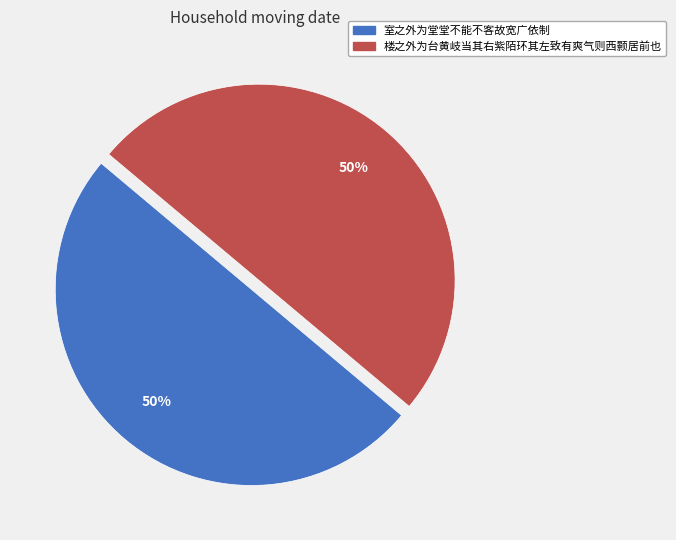

To the nearest percent, what percentage of the pie is 室之外为堂堂不能不客故宽广依制?

50%